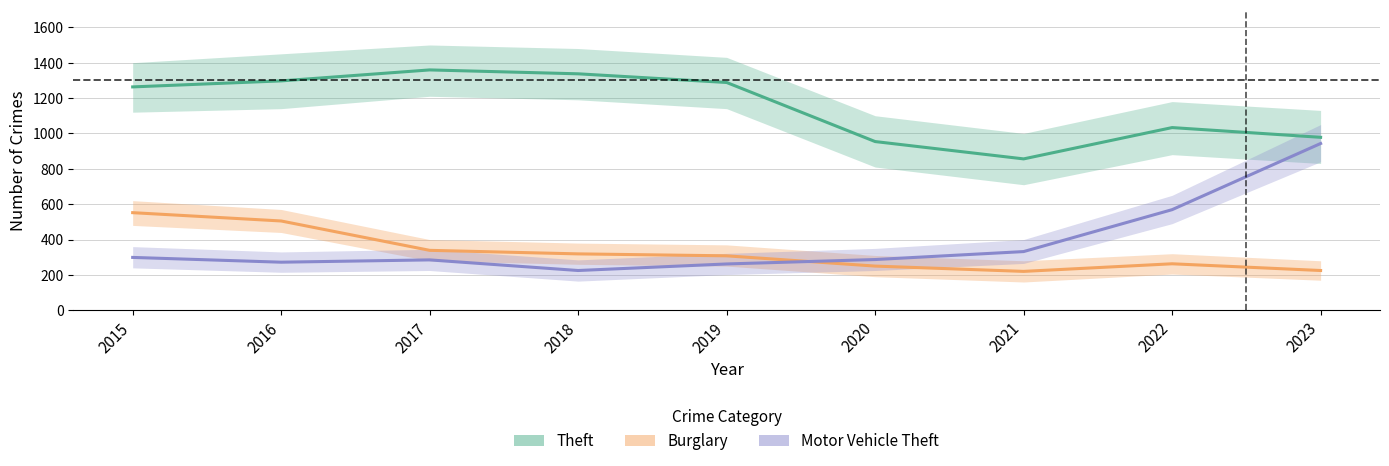

At 2020, list the series in order from largest to smallest.

Theft, Motor Vehicle Theft, Burglary